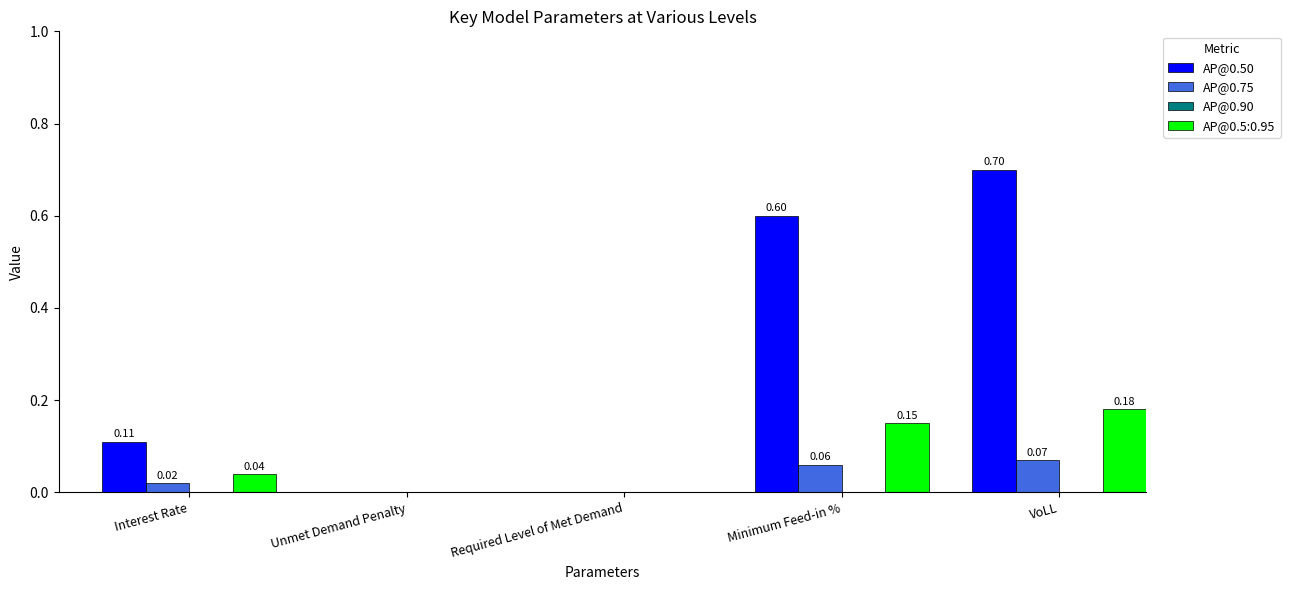

Are the bars horizontal?

No